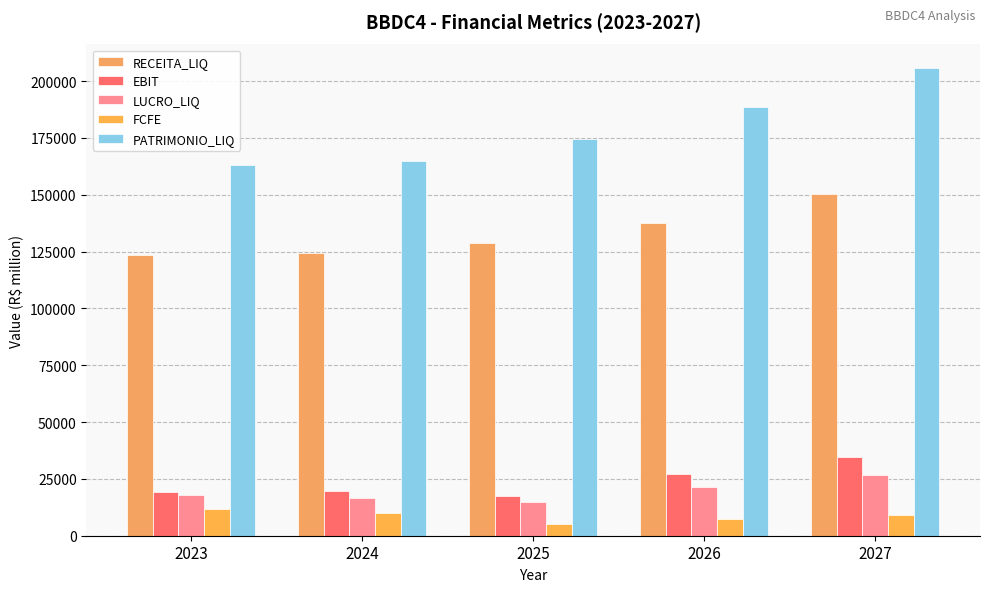

What is the value of the EBIT bar at the 3rd from the left?

17377.7